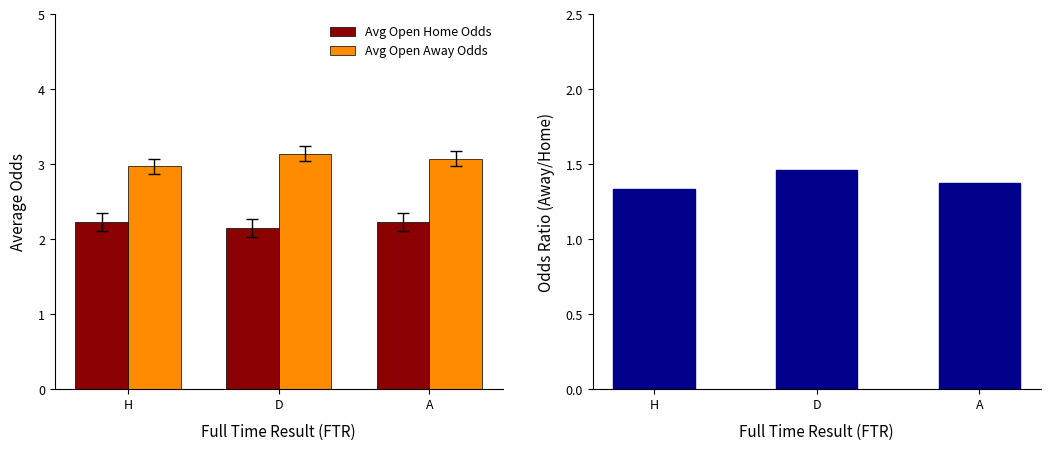

Which series has the largest total across all categories?

Avg Open Away Odds